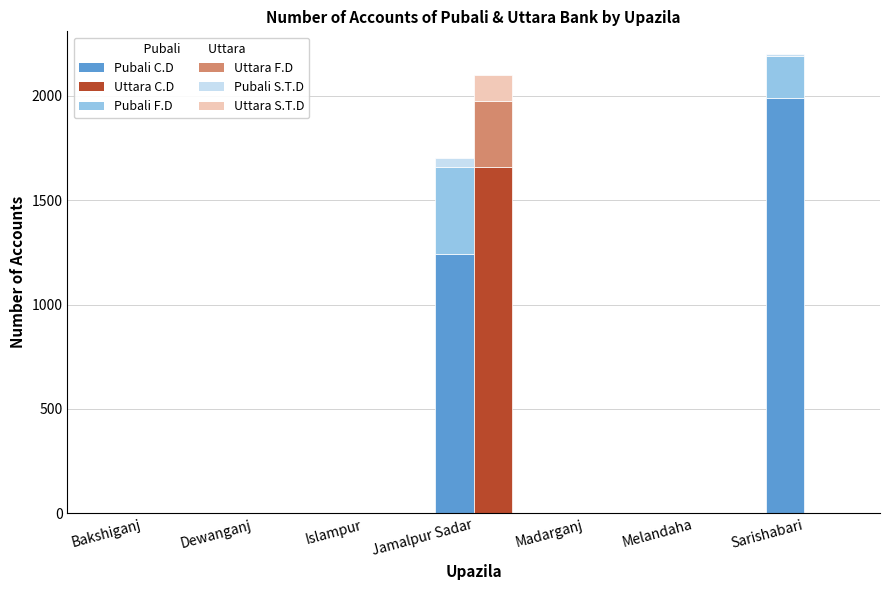

Reading left to right, transcribe all the data shown in this chart.

Pubali C.D: 0	0	0	1240	0	0	1989
Pubali F.D: 0	0	0	421	0	0	200
Pubali S.T.D: 0	0	0	39	0	0	10
Uttara C.D: 0	0	0	1660	0	0	0
Uttara F.D: 0	0	0	315	0	0	0
Uttara S.T.D: 0	0	0	123	0	0	0